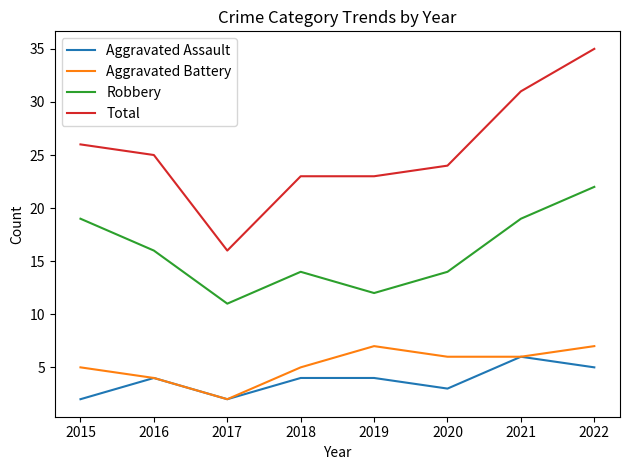

How many lines are shown in the chart?

4